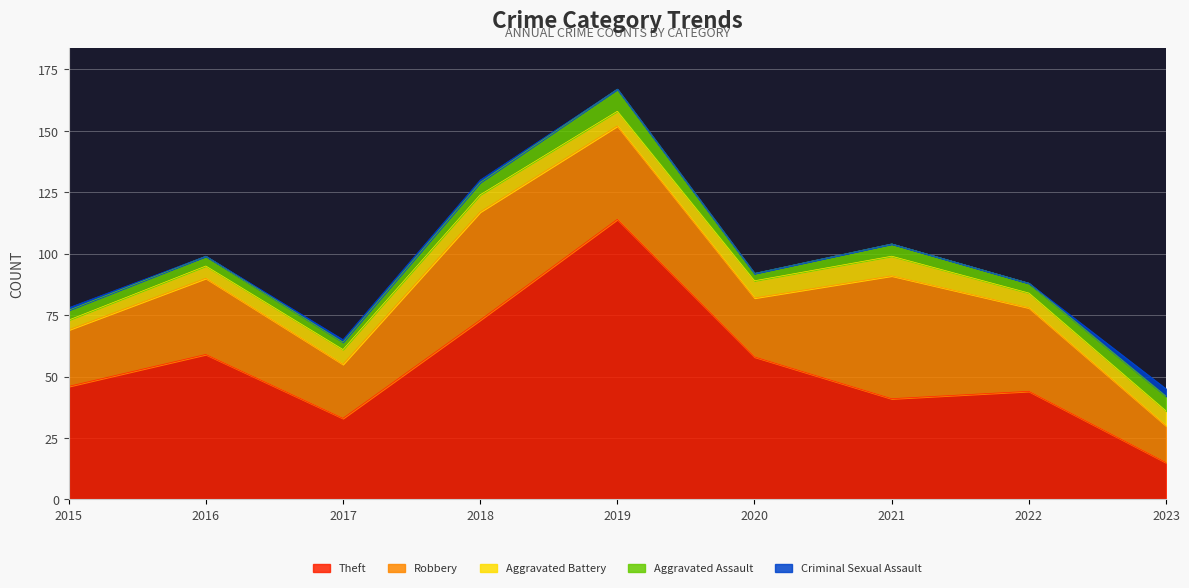

Does the chart display data point markers on the line(s)?

No